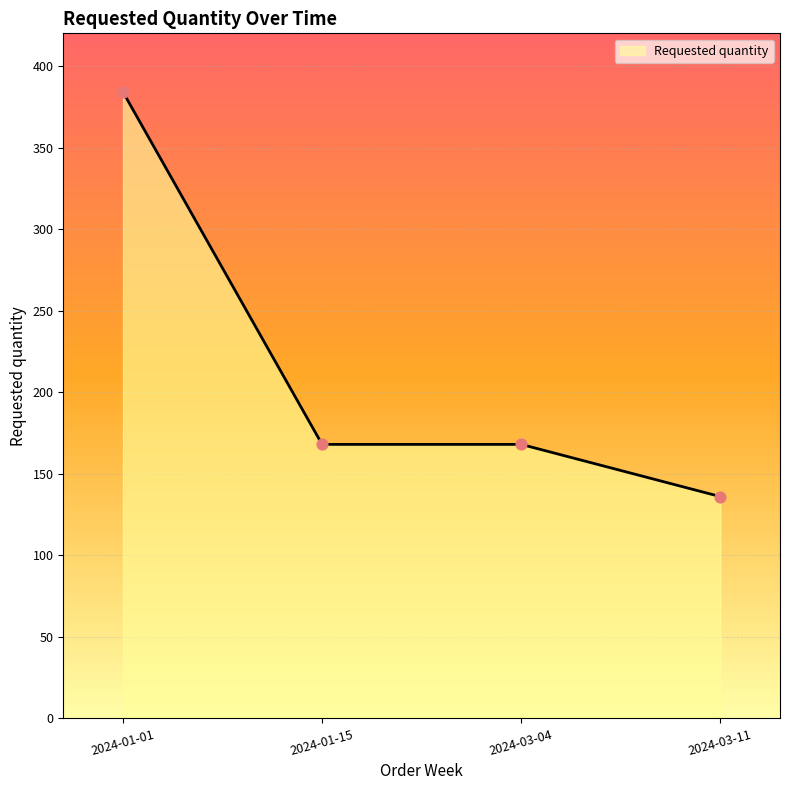

Between 2024-01-15 and 2024-03-11, which is larger?

2024-01-15